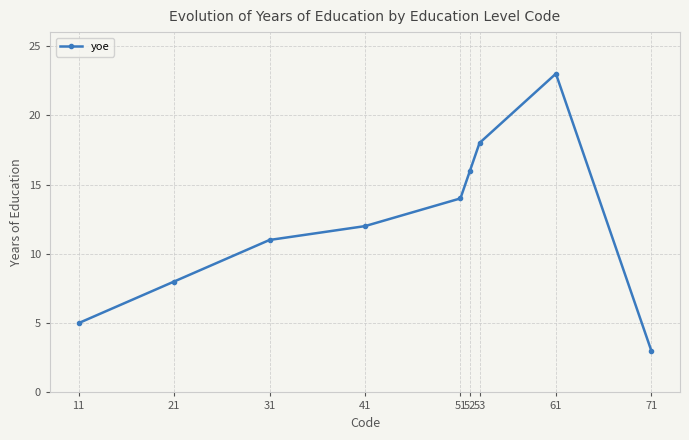

How many distinct data groups are displayed?

1